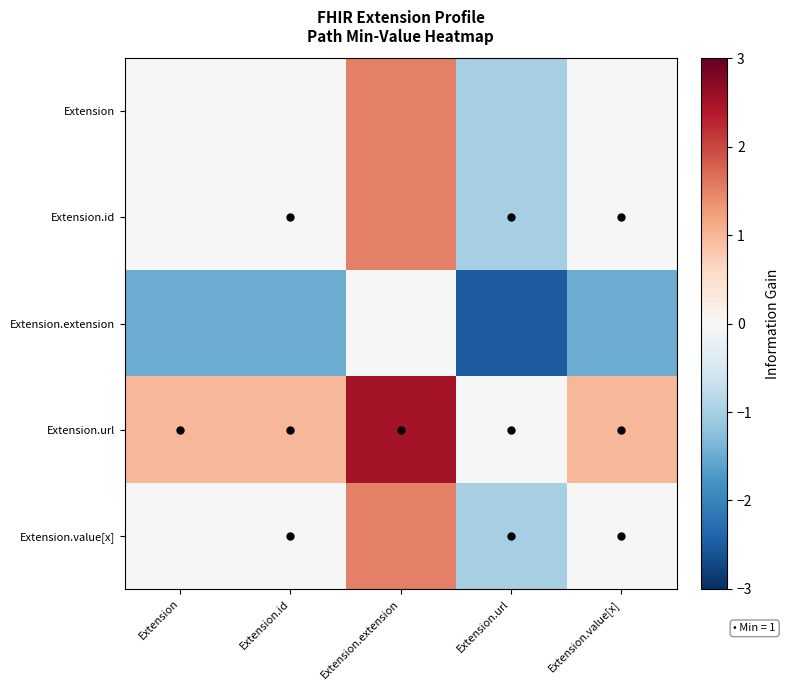

Between Extension.extension and Extension.id, which is larger?

Extension.extension